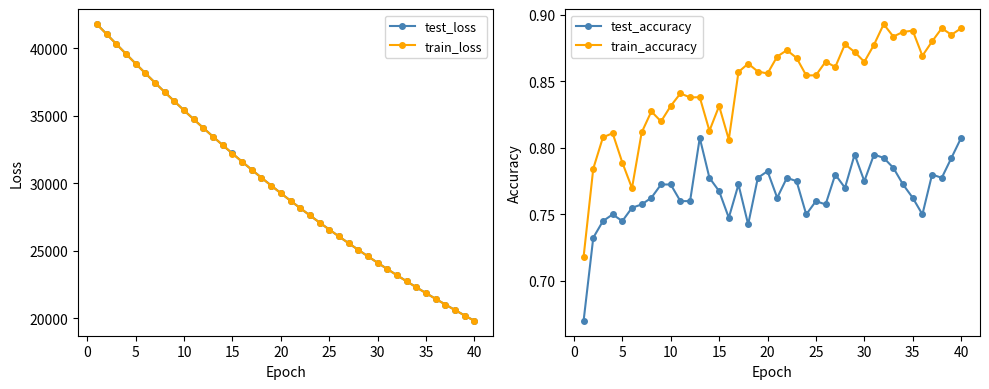

Which series has the largest range (max minus min)?

test_loss